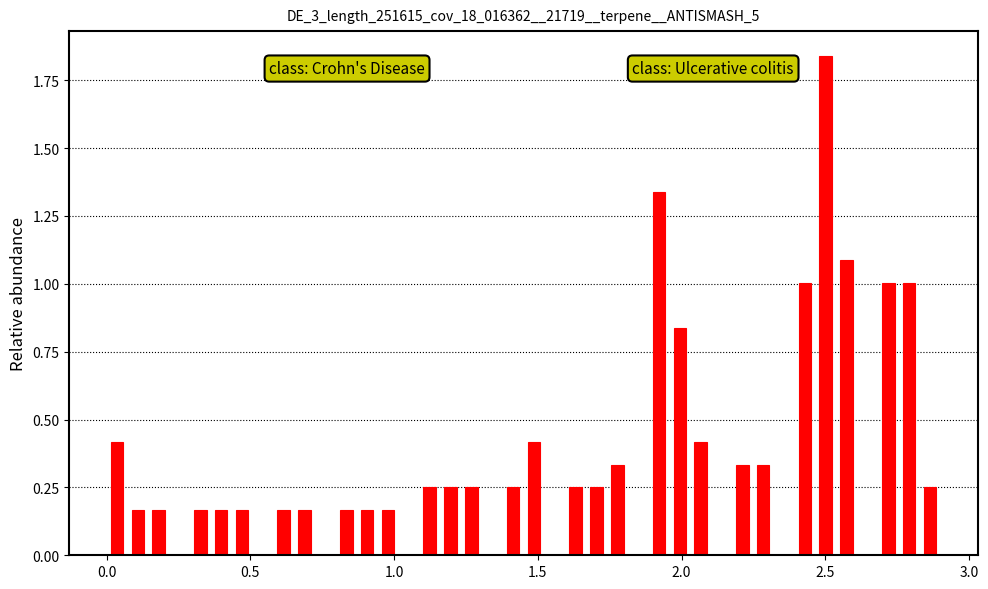

Around what value on the x-axis is the tallest bar? Give the approximate position of its centre, as read against the axis.

2.50